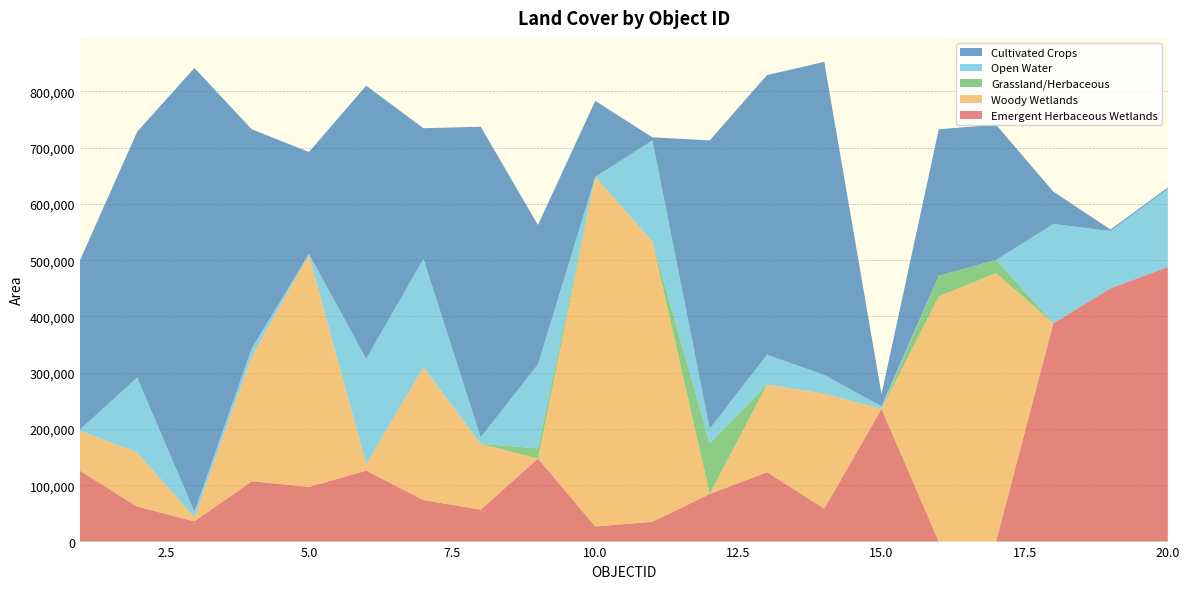

Reading left to right, extract all data points from this chart.

Emergent Herbaceous Wetlands: 1=126000	2=62100	3=36000	4=107100	5=97200	6=126000	7=73800	8=56700	9=147600	10=27000	11=35100	12=84600	13=123300	14=58500	15=235800	16=0	17=0	18=387900	19=450000	20=487800
Woody Wetlands: 1=71100	2=96300	3=7200	4=221400	5=412200	6=11700	7=235800	8=117000	9=0	10=621000	11=497700	12=0	13=155700	14=204300	15=0	16=435600	17=477000	18=0	19=0	20=0
Grassland/Herbaceous: 1=0	2=0	3=0	4=0	5=0	6=0	7=0	8=0	9=18000	10=0	11=0	12=90000	13=0	14=0	15=0	16=36900	17=23400	18=0	19=0	20=0
Open Water: 1=1800	2=133200	3=9900	4=14400	5=1800	6=187200	7=192600	8=11700	9=149400	10=0	11=180000	12=26100	13=53100	14=33300	15=4500	16=0	17=0	18=176400	19=101700	20=138600
Cultivated Crops: 1=300600	2=436500	3=788400	4=389700	5=180900	6=485100	7=232200	8=551700	9=247500	10=135000	11=5400	12=512100	13=496800	14=556200	15=21600	16=260100	17=240300	18=57600	19=2700	20=2700